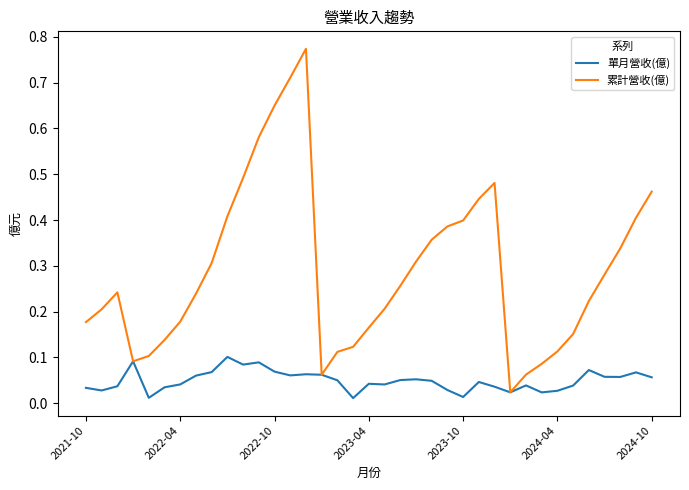

List the series in order of their peak value, lowest first.

單月營收(億), 累計營收(億)